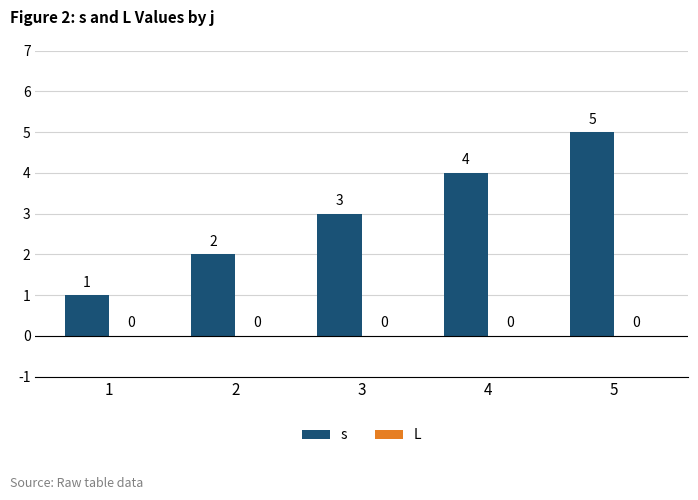

What is the value of the 1st bar from the left?

1